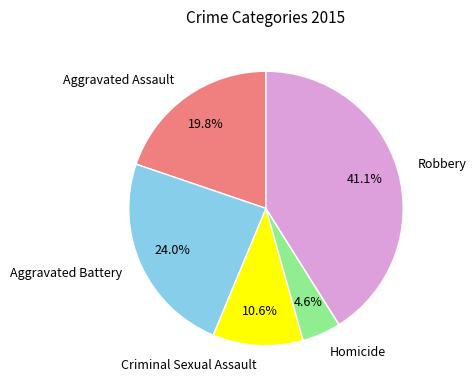

Between Criminal Sexual Assault and Aggravated Battery, which is larger?

Aggravated Battery